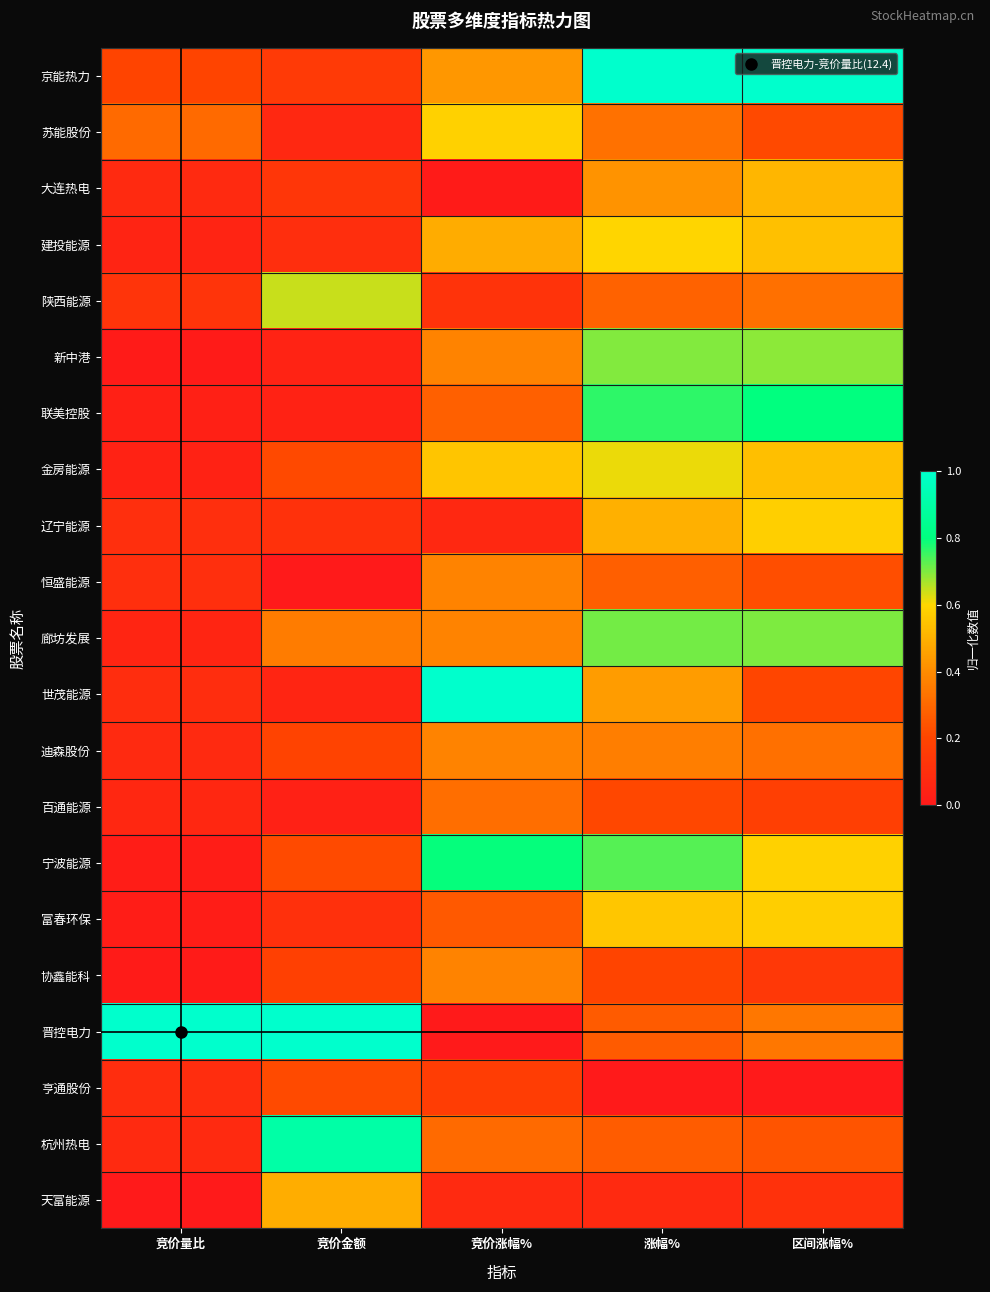

Reading left to right, extract all data points from this chart.

京能热力: 竞价量比=0.2	竞价金额=0.2	竞价涨幅%=0.4	涨幅%=1.0	区间涨幅%=1.0
苏能股份: 竞价量比=0.3	竞价金额=0.1	竞价涨幅%=0.6	涨幅%=0.3	区间涨幅%=0.2
大连热电: 竞价量比=0.1	竞价金额=0.1	竞价涨幅%=0.0	涨幅%=0.4	区间涨幅%=0.5
建投能源: 竞价量比=0.0	竞价金额=0.1	竞价涨幅%=0.5	涨幅%=0.6	区间涨幅%=0.5
陕西能源: 竞价量比=0.1	竞价金额=0.6	竞价涨幅%=0.1	涨幅%=0.3	区间涨幅%=0.3
新中港: 竞价量比=0.0	竞价金额=0.0	竞价涨幅%=0.4	涨幅%=0.7	区间涨幅%=0.7
联美控股: 竞价量比=0.0	竞价金额=0.0	竞价涨幅%=0.3	涨幅%=0.8	区间涨幅%=0.8
金房能源: 竞价量比=0.0	竞价金额=0.2	竞价涨幅%=0.6	涨幅%=0.6	区间涨幅%=0.5
辽宁能源: 竞价量比=0.1	竞价金额=0.1	竞价涨幅%=0.1	涨幅%=0.5	区间涨幅%=0.6
恒盛能源: 竞价量比=0.1	竞价金额=0.0	竞价涨幅%=0.4	涨幅%=0.3	区间涨幅%=0.2
廊坊发展: 竞价量比=0.1	竞价金额=0.4	竞价涨幅%=0.4	涨幅%=0.7	区间涨幅%=0.7
世茂能源: 竞价量比=0.1	竞价金额=0.1	竞价涨幅%=1.0	涨幅%=0.4	区间涨幅%=0.2
迪森股份: 竞价量比=0.1	竞价金额=0.2	竞价涨幅%=0.4	涨幅%=0.4	区间涨幅%=0.3
百通能源: 竞价量比=0.1	竞价金额=0.0	竞价涨幅%=0.3	涨幅%=0.2	区间涨幅%=0.2
宁波能源: 竞价量比=0.0	竞价金额=0.2	竞价涨幅%=0.8	涨幅%=0.7	区间涨幅%=0.6
富春环保: 竞价量比=0.0	竞价金额=0.1	竞价涨幅%=0.3	涨幅%=0.6	区间涨幅%=0.6
协鑫能科: 竞价量比=0.0	竞价金额=0.2	竞价涨幅%=0.4	涨幅%=0.2	区间涨幅%=0.1
晋控电力: 竞价量比=1.0	竞价金额=1.0	竞价涨幅%=0.0	涨幅%=0.3	区间涨幅%=0.3
亨通股份: 竞价量比=0.1	竞价金额=0.2	竞价涨幅%=0.2	涨幅%=0.0	区间涨幅%=0.0
杭州热电: 竞价量比=0.1	竞价金额=0.9	竞价涨幅%=0.3	涨幅%=0.3	区间涨幅%=0.2
天富能源: 竞价量比=0.0	竞价金额=0.5	竞价涨幅%=0.1	涨幅%=0.1	区间涨幅%=0.1